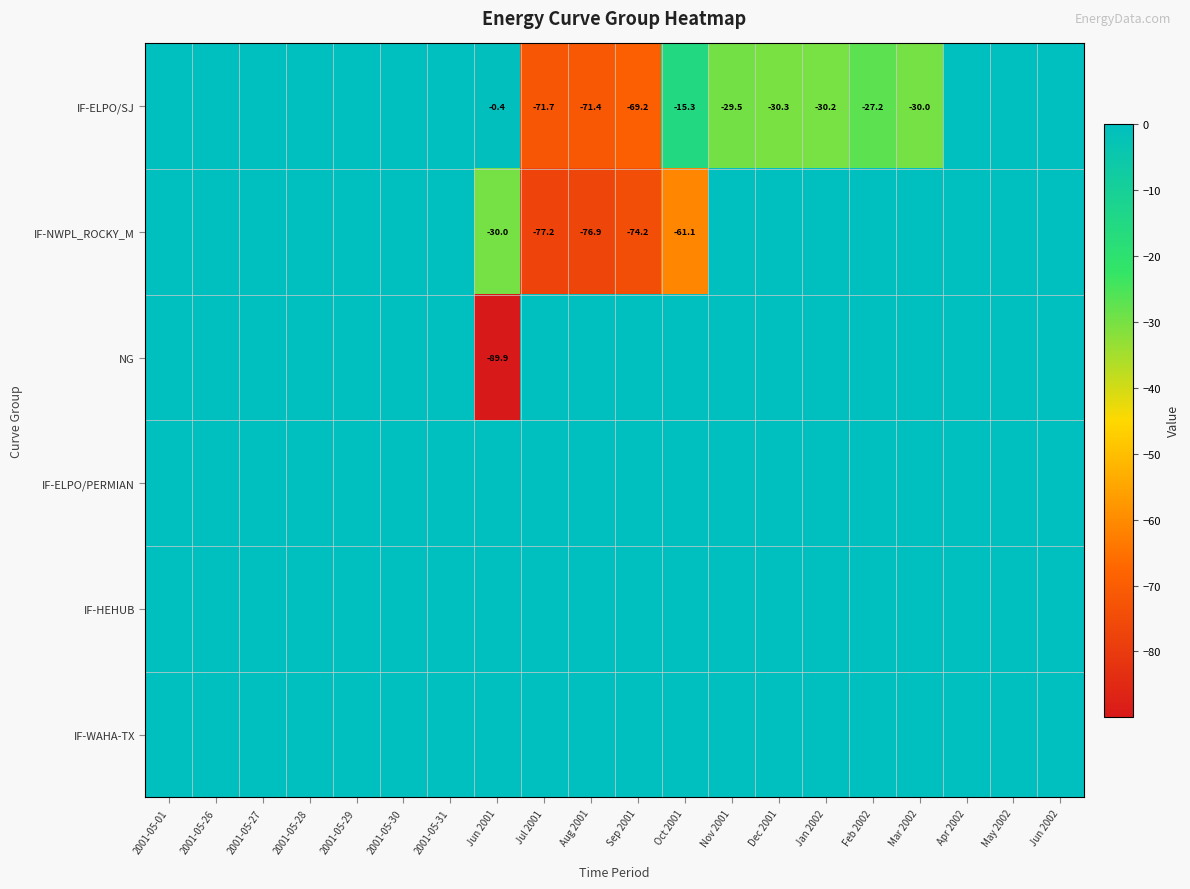

Rank the series at May 2002 from lowest to highest value.

IF-ELPO/SJ, IF-NWPL_ROCKY_M, NG, IF-ELPO/PERMIAN, IF-HEHUB, IF-WAHA-TX